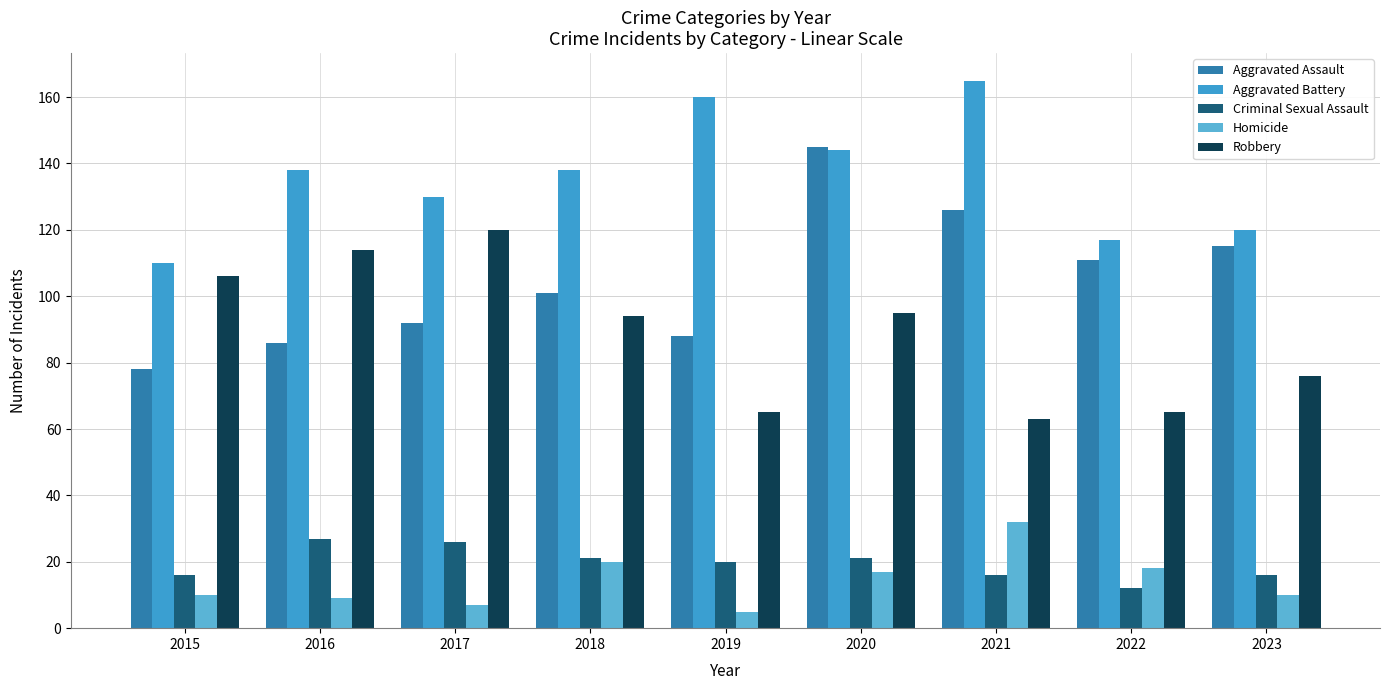

Is the value of Aggravated Assault at 2016 greater than the value of Aggravated Battery at 2015?

No